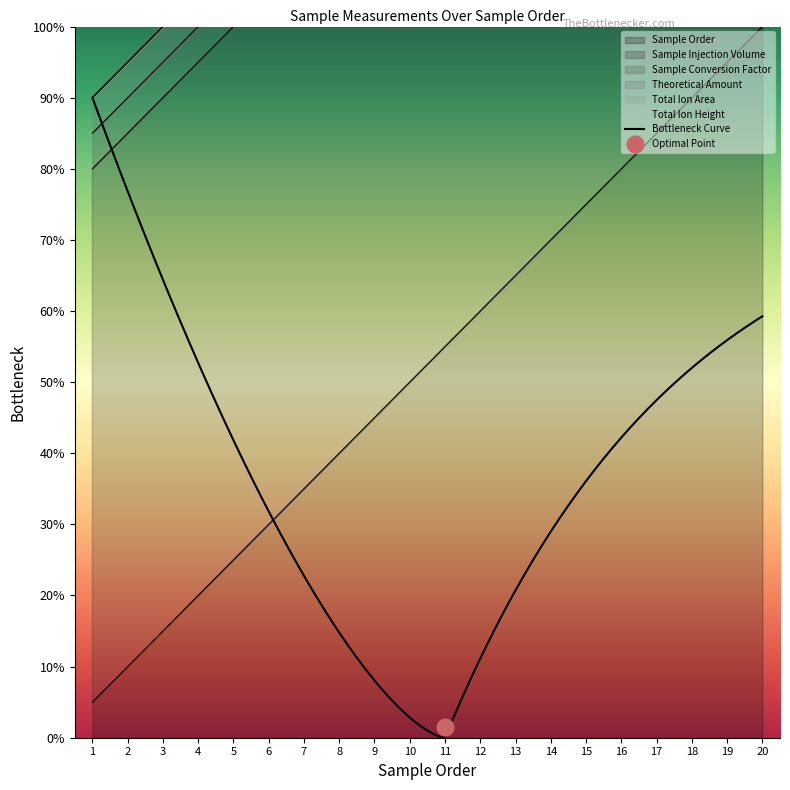

True or false: Sample Conversion Factor has more than 0 points higher than both neighbors.

False